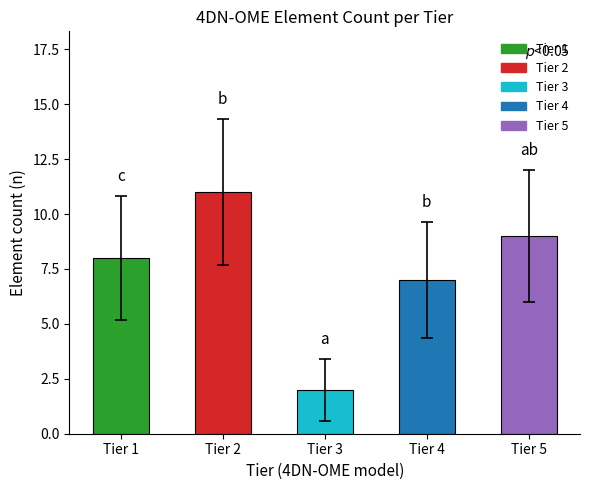

List the labels in order of value, largest first.

Tier 2, Tier 5, Tier 1, Tier 4, Tier 3